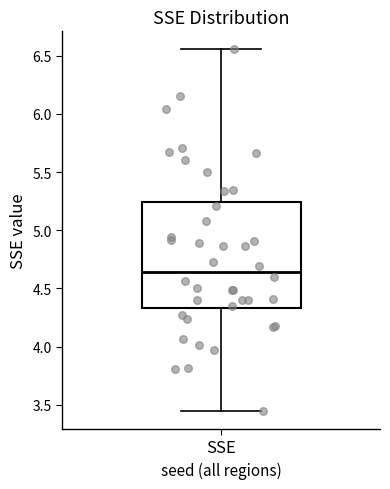

Where is the lower edge of the box for SSE on the y-axis? The values are not printed on the chart, so give them approximately, as read against the axis.

4.35